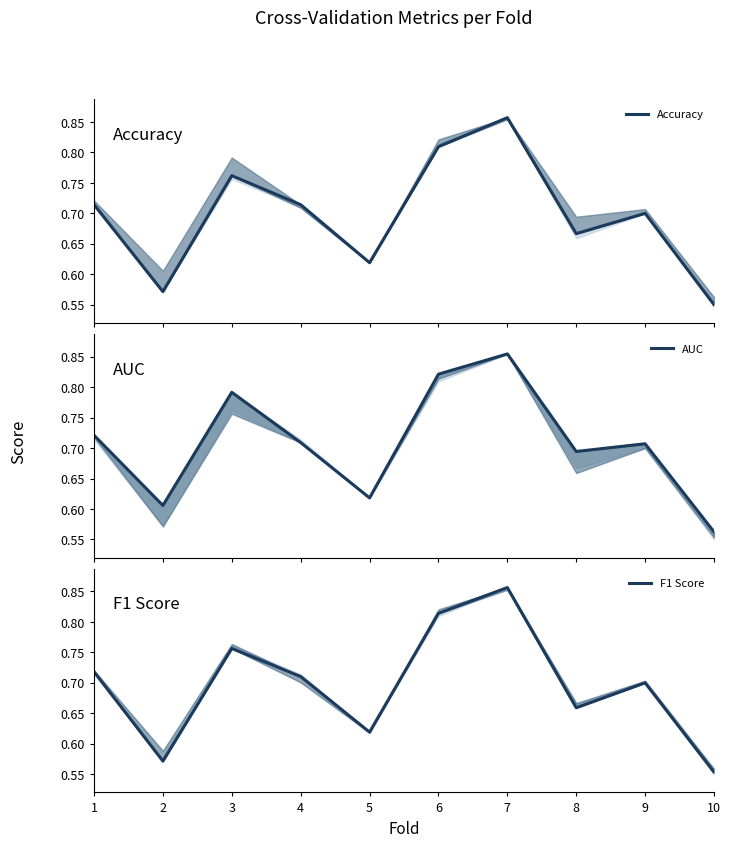

What is the average value of the F1 Score series?

0.7